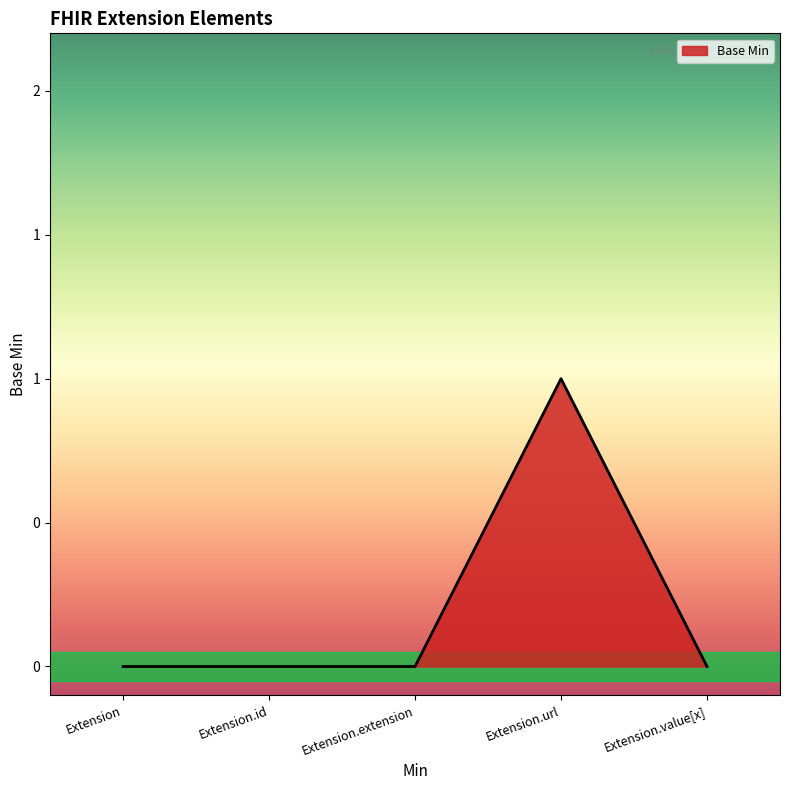

Does the chart have visible grid lines?

No